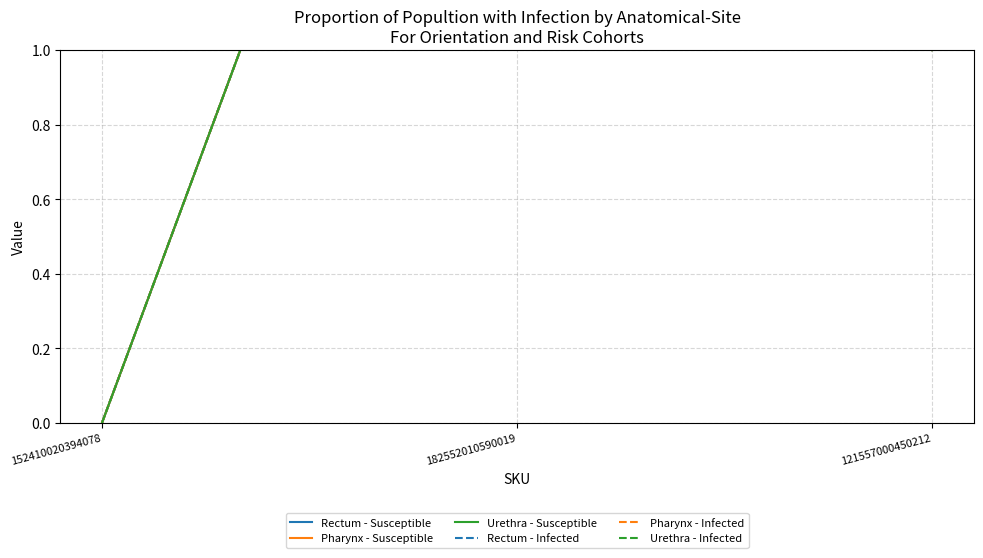

The Rectum - Infected series shows 3 at 182552010590019. True or false?

True